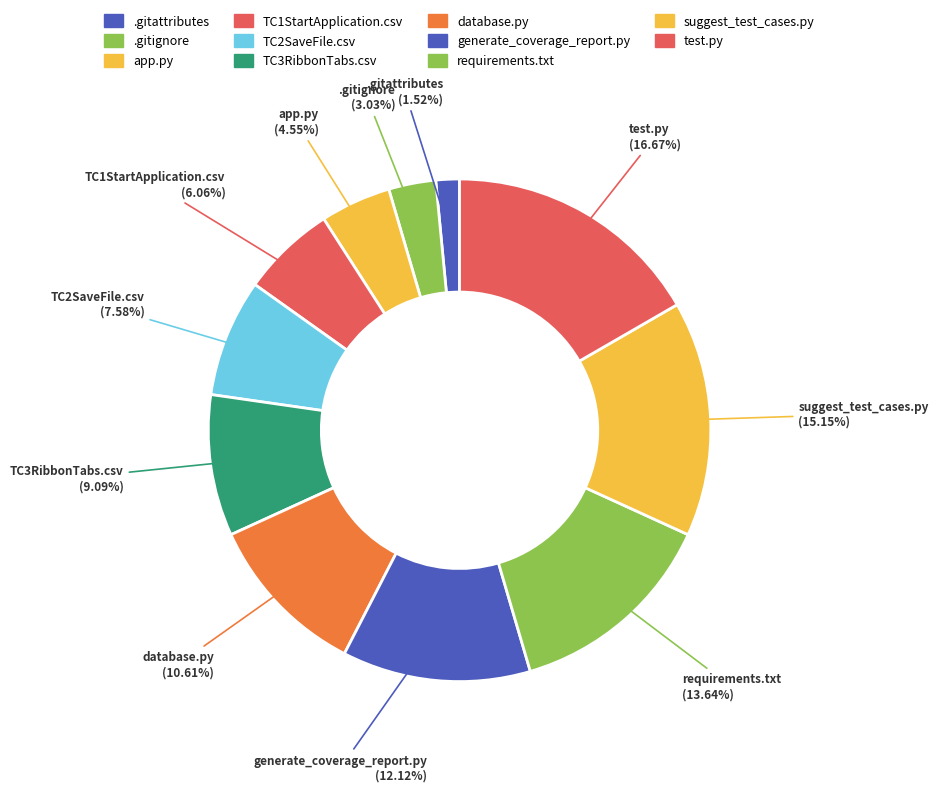

What percentage do generate_coverage_report.py and app.py together represent?

16.7%